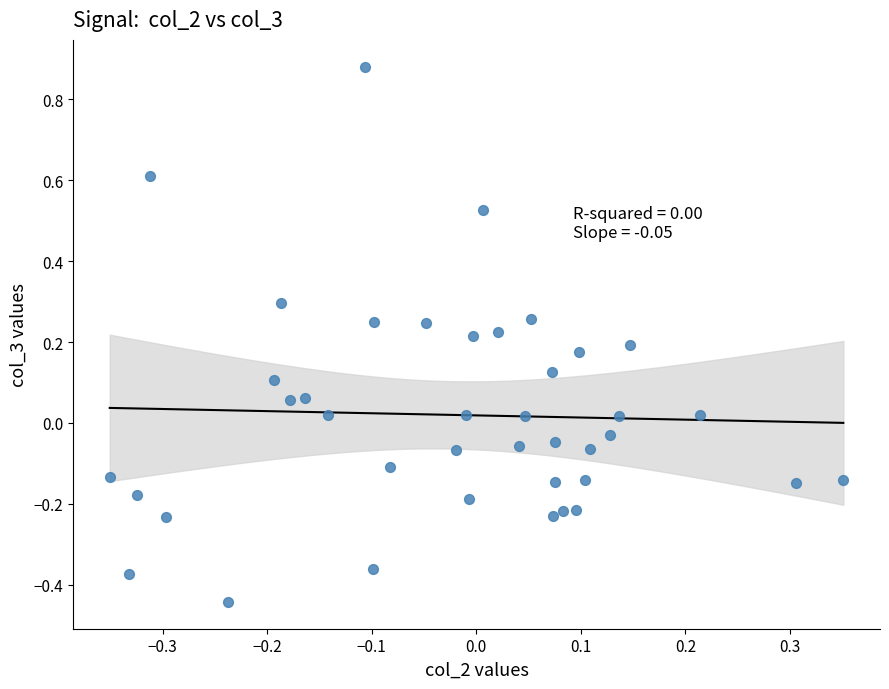

What is the range of Y values (max minus min)?

1.3